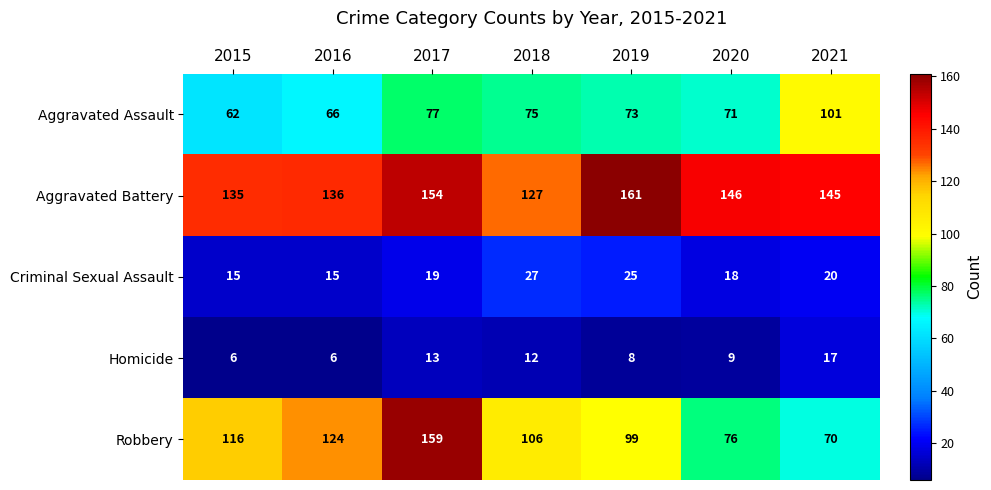

What is the difference between the highest and lowest values at 2016?

130